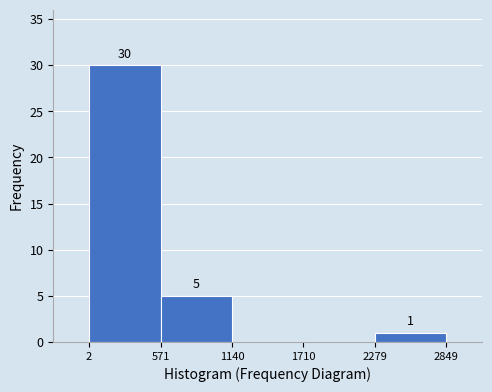

Which range on the x-axis has the tallest bar?

2 to 571